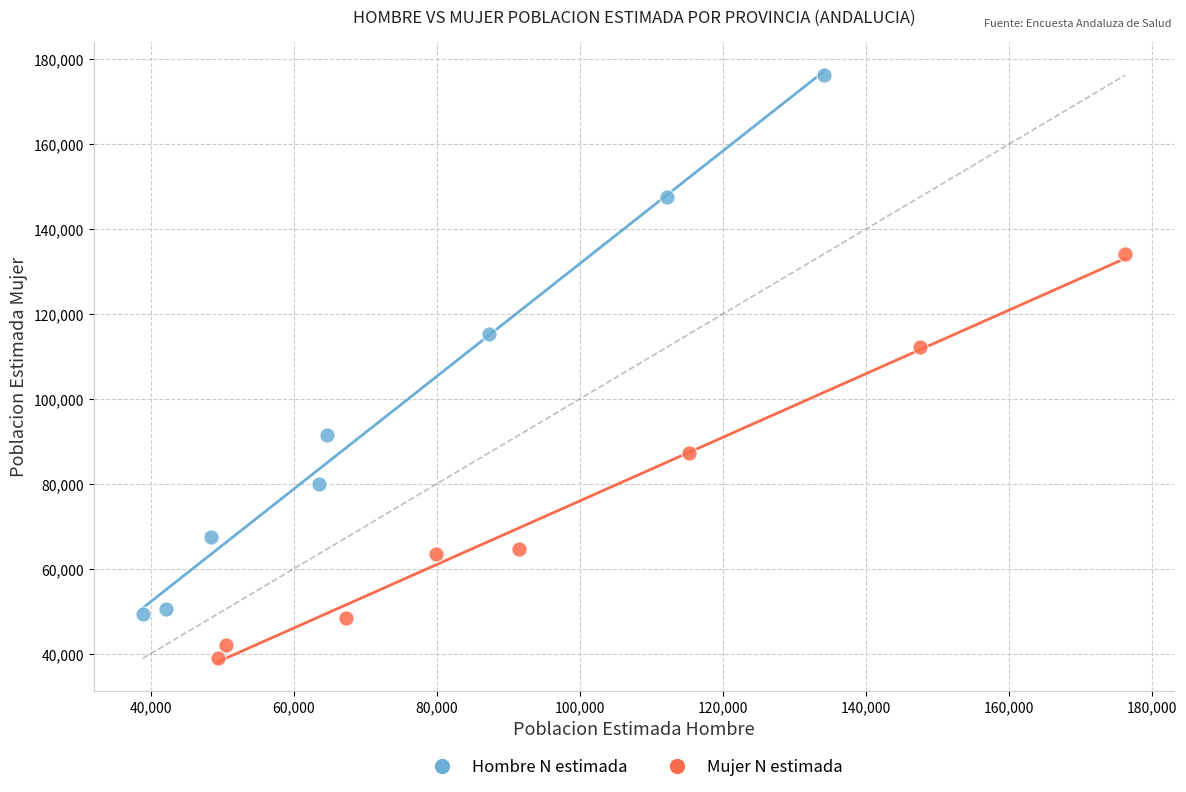

Which series reaches the maximum Y coordinate?

Hombre N estimada